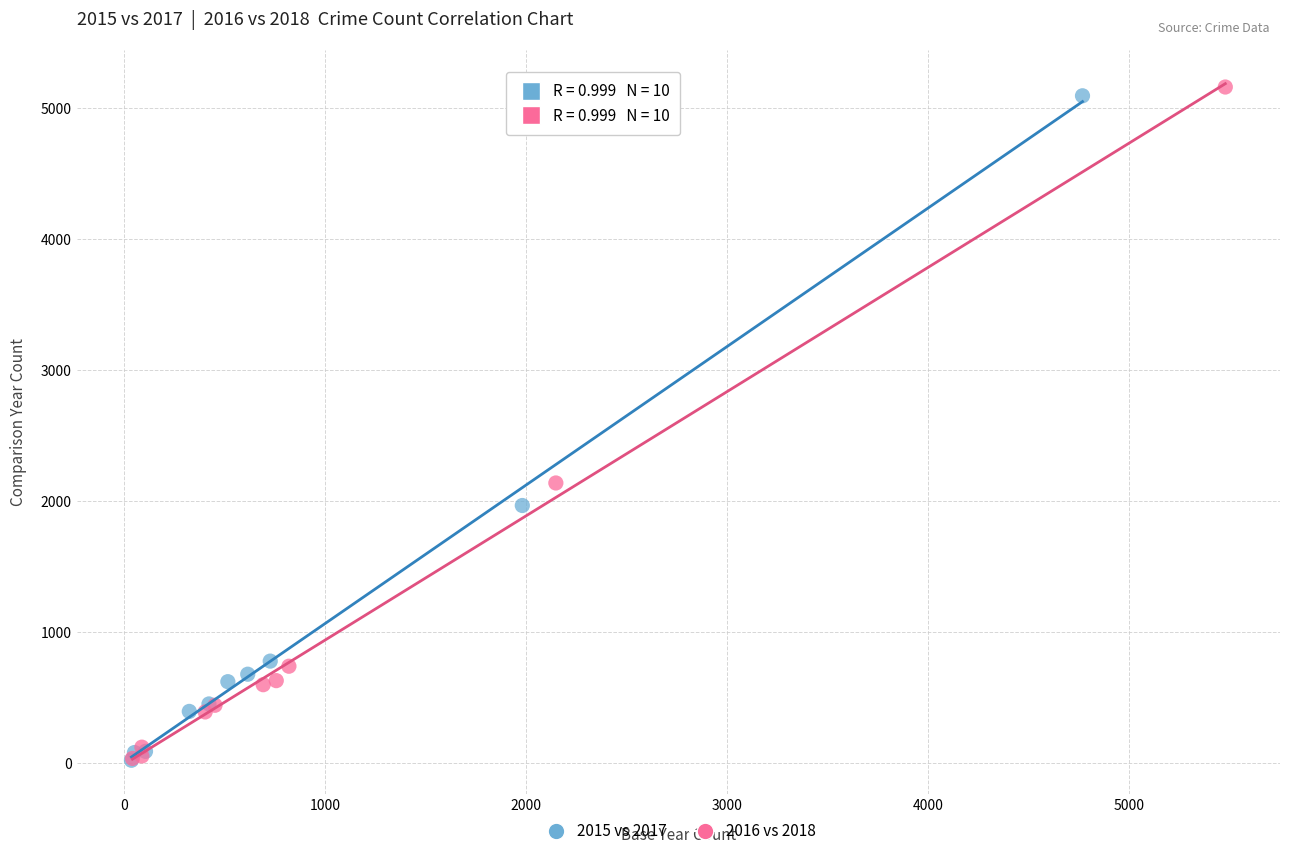

Which series has the largest Y range (max minus min)?

2016 vs 2018